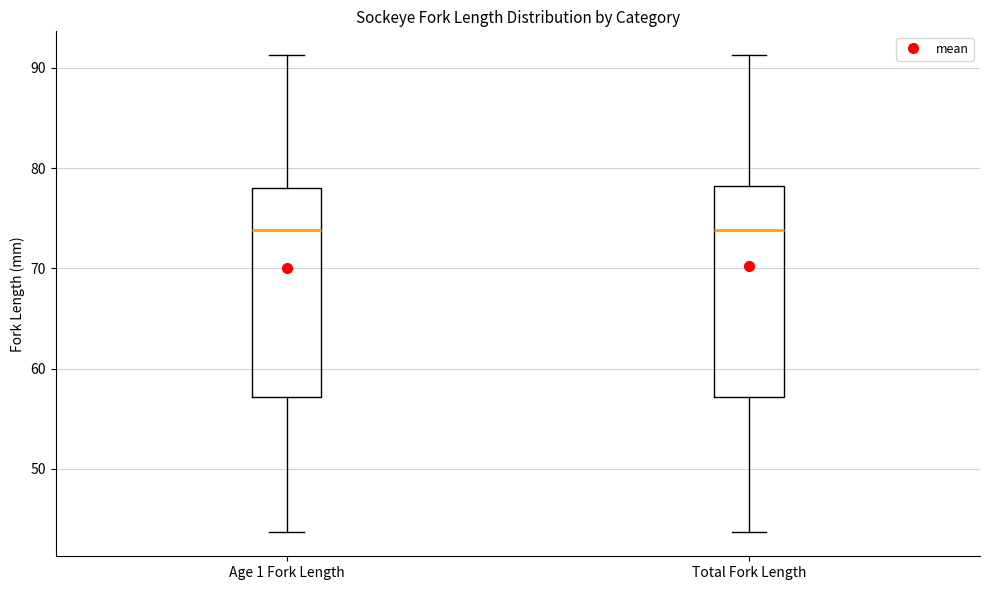

Where does the median line of the box for Age 1 Fork Length sit on the y-axis? The values are not printed on the chart, so give them approximately, as read against the axis.

74